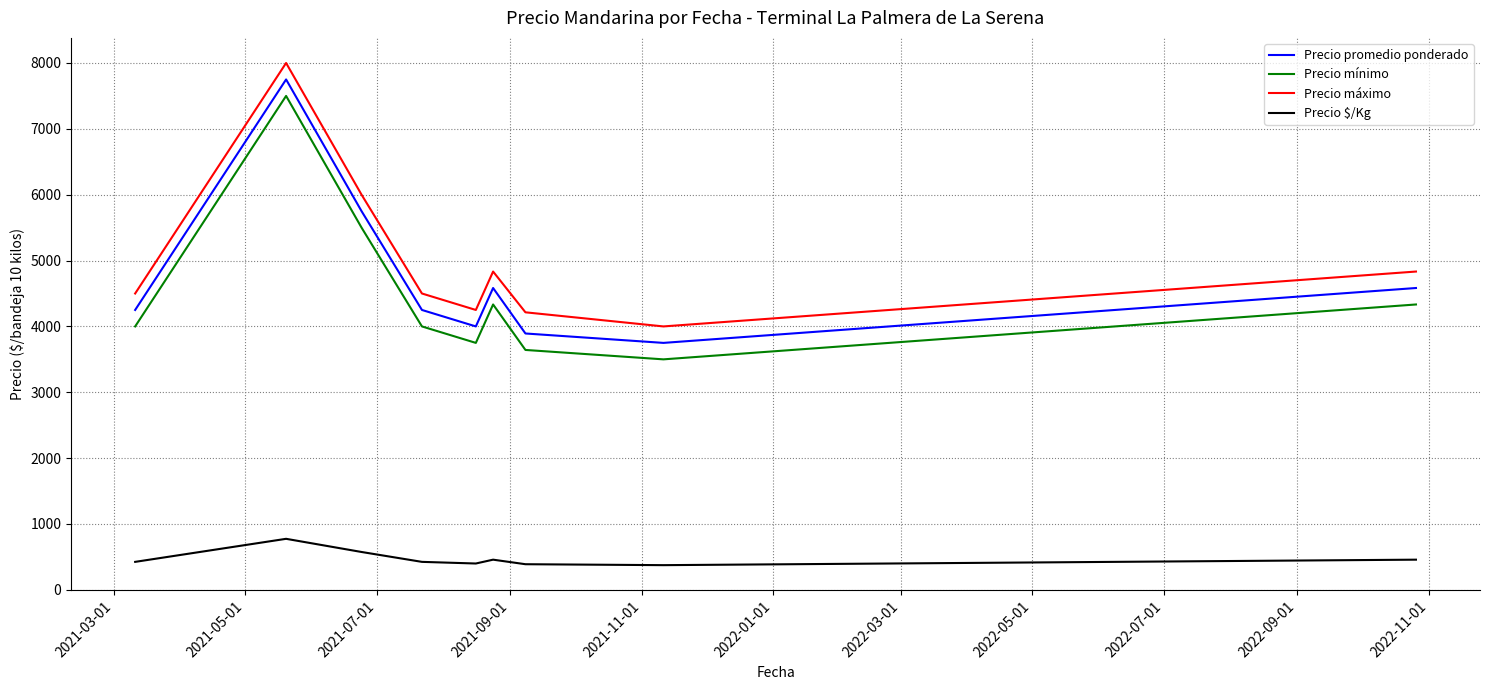

What is the difference between the maximum and minimum values in the Precio $/Kg series?

400.0